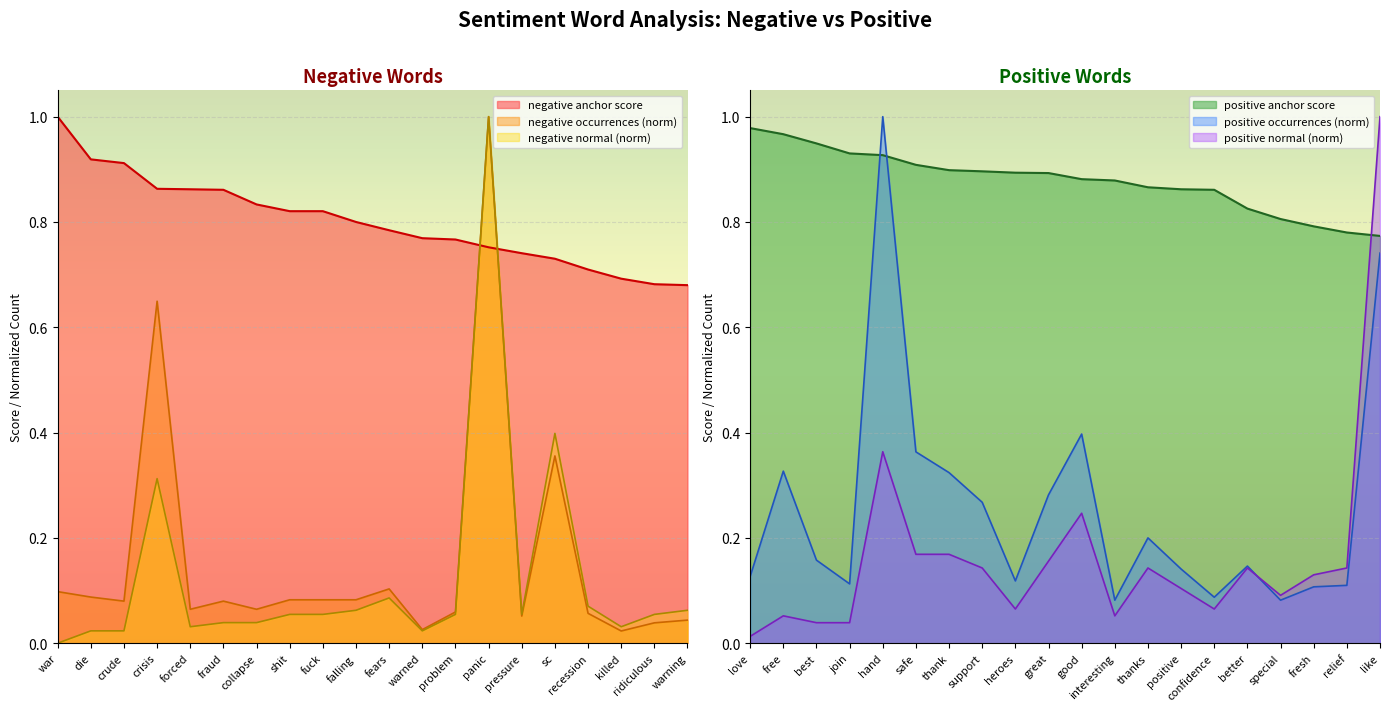

Where do positive occurrences and negative normal first cross each other?

crude and crisis